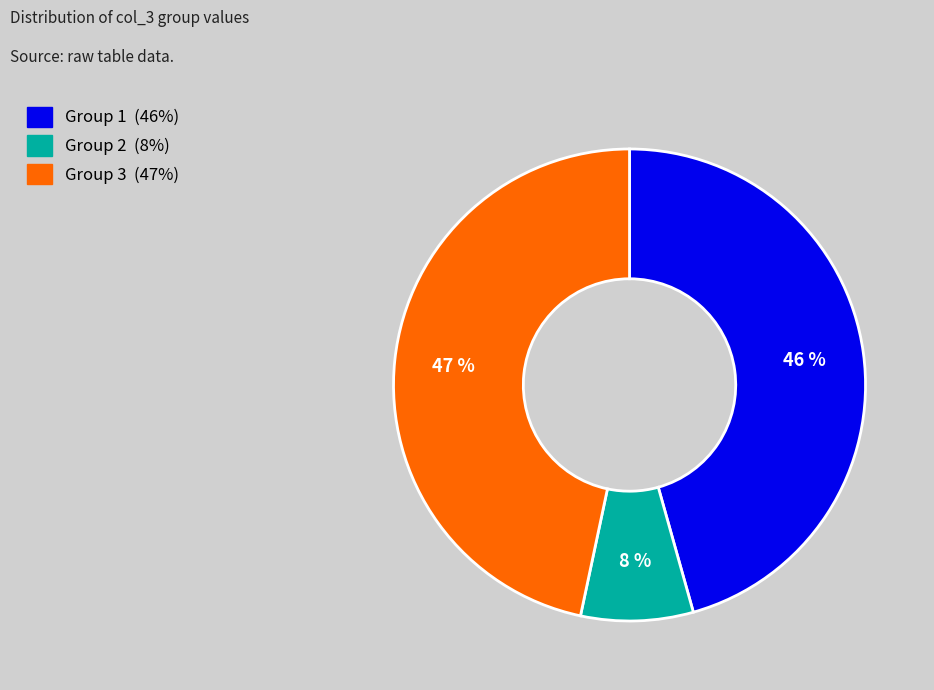

To the nearest percent, what is the average slice percentage?

33%